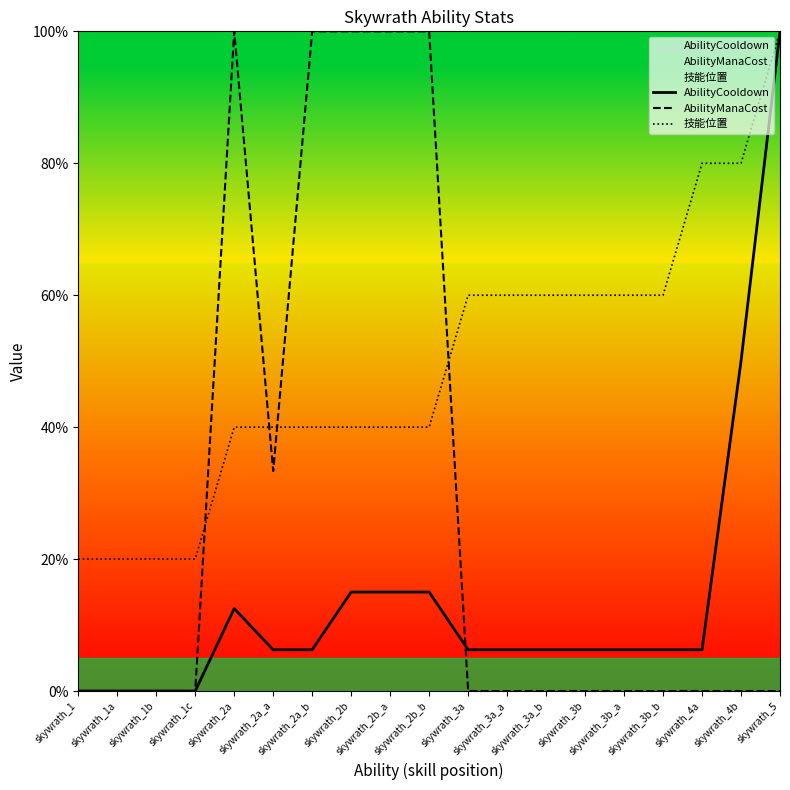

Which series changed the most between skywrath_1c and skywrath_4b?

技能位置